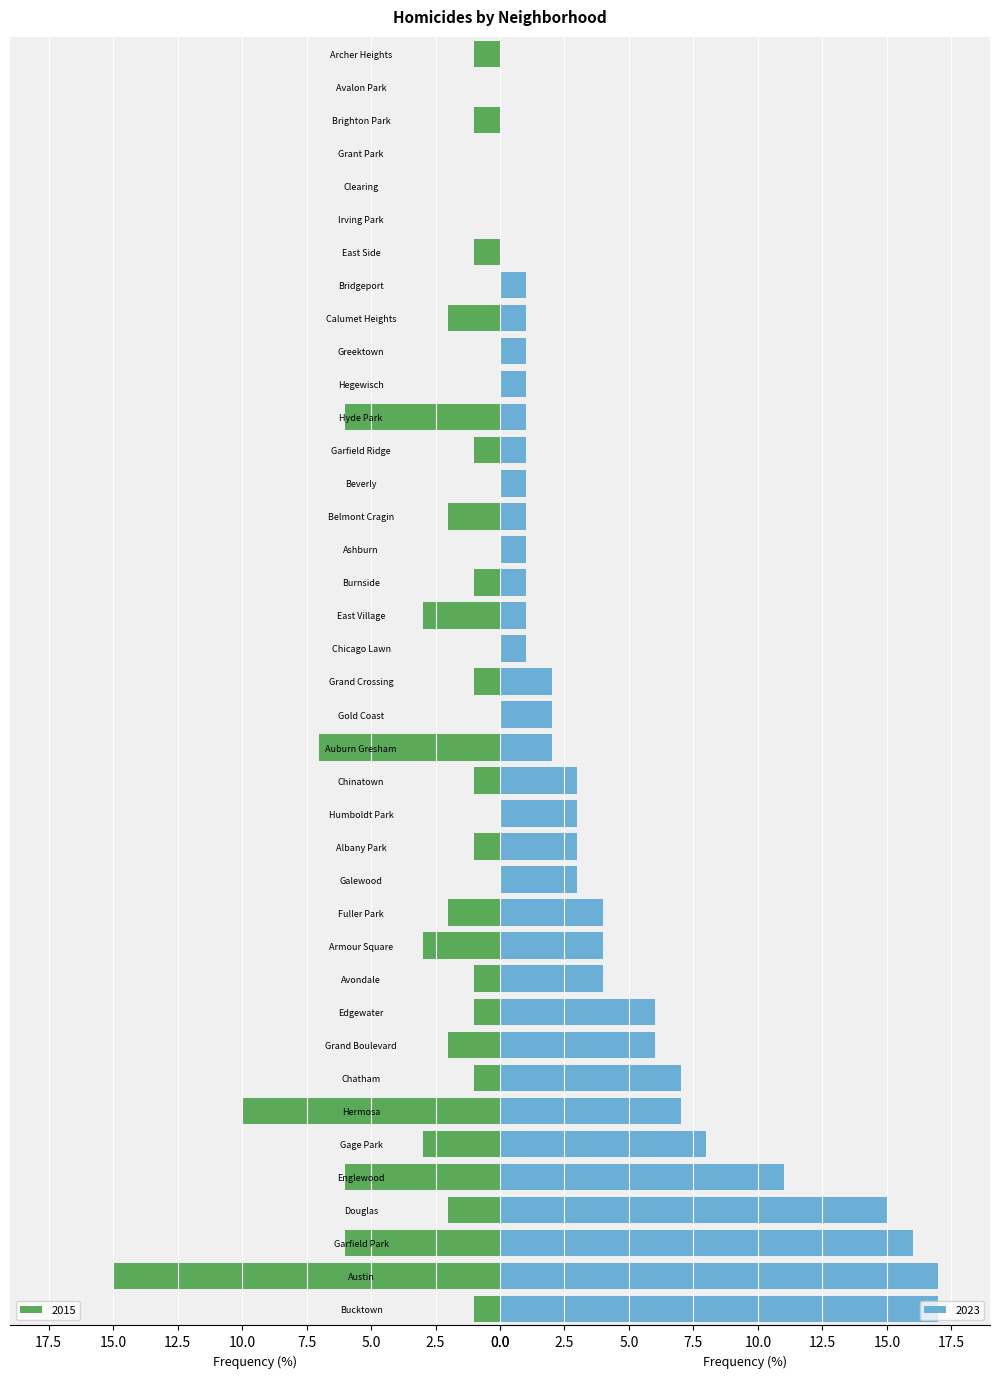

Is it true that 2023 equals 1 at Burnside?

True